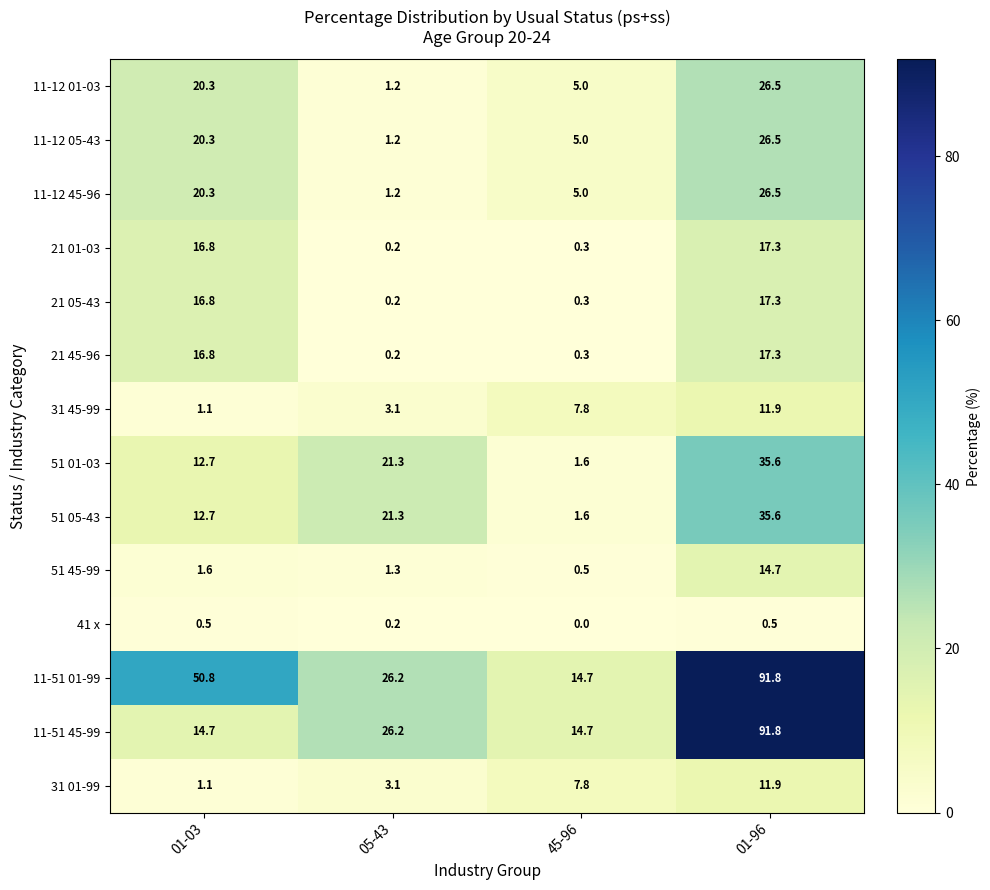

What is the spread (max minus min) of values at 05-43?

26.0